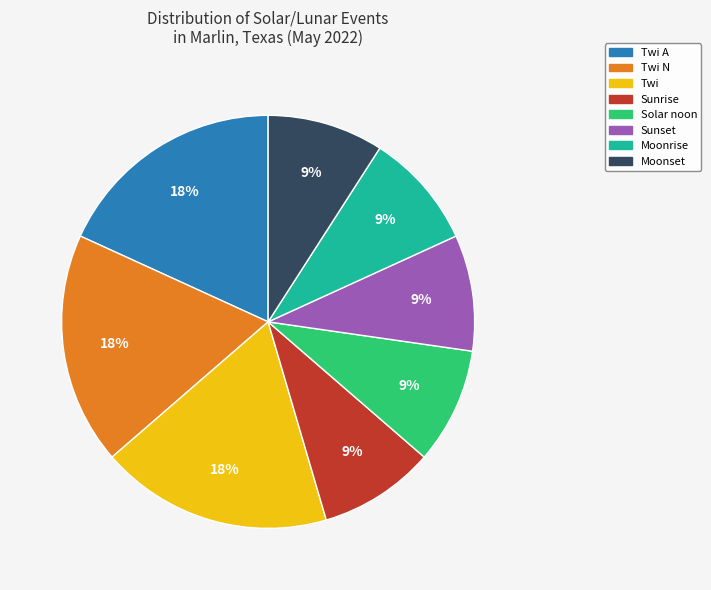

How many segments does this pie chart have?

8